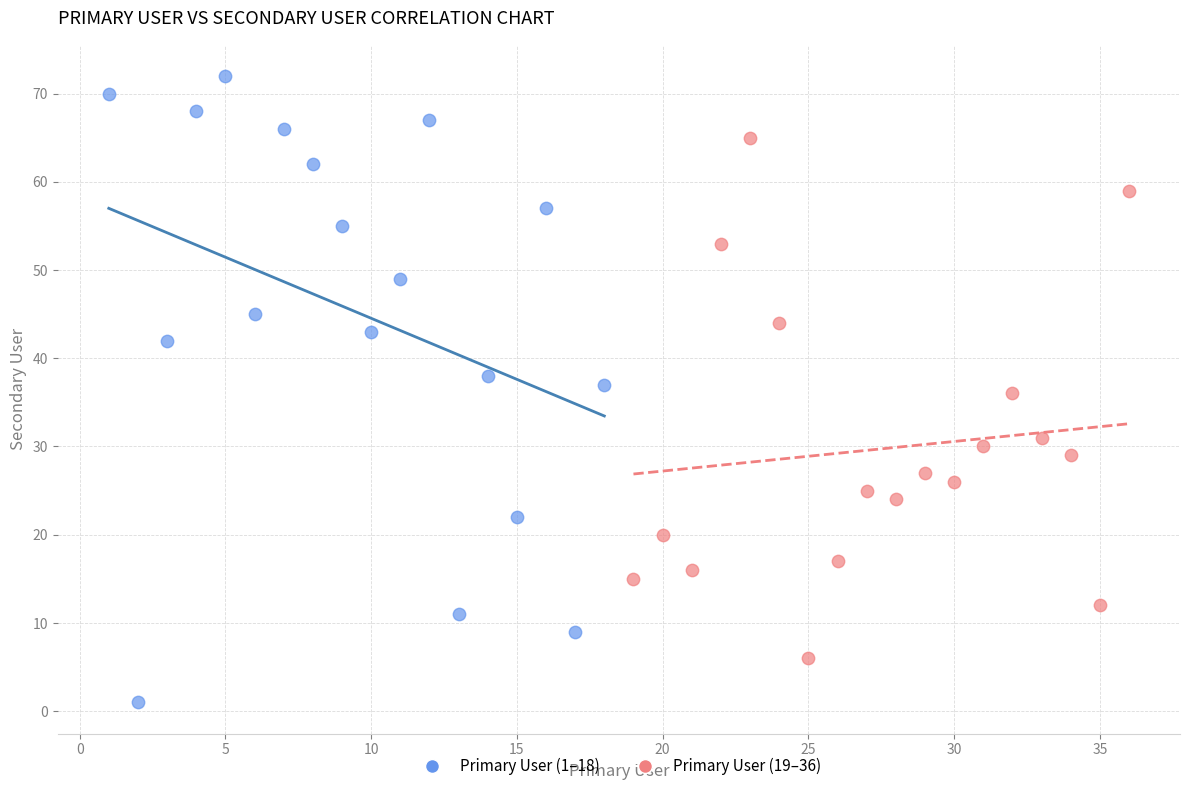

Which series reaches the maximum Y coordinate?

Primary User (1–18)